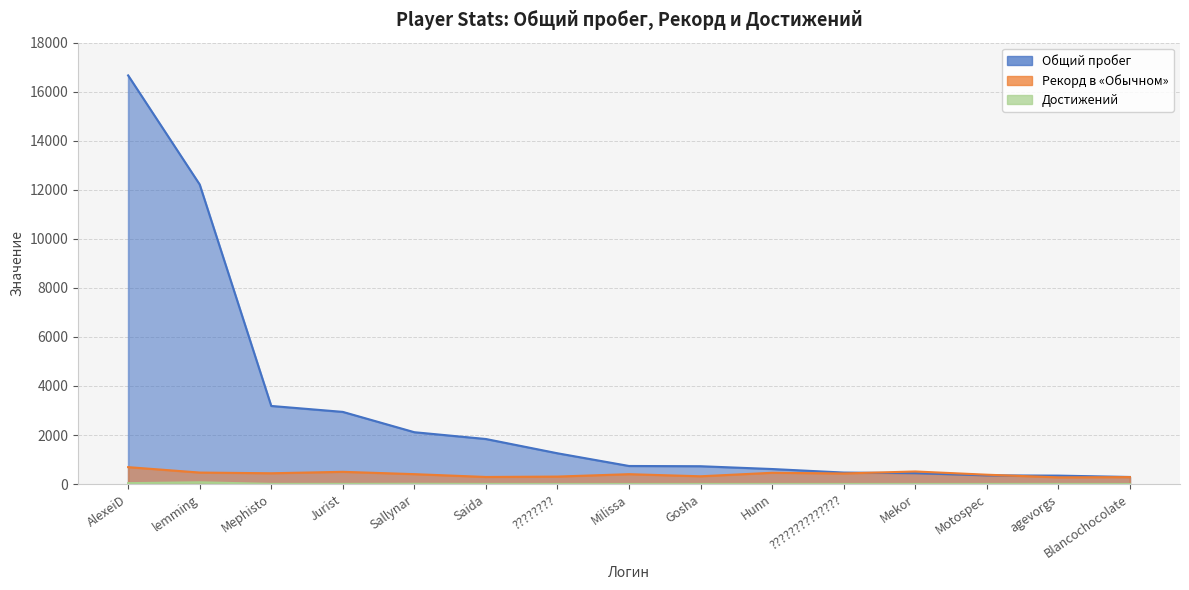

List the labels in order of Достижений value, smallest first.

Blancochocolate, ????????, Milissa, Gosha, Hunn, ??????????????, Mekor, Motospec, Saida, agevorgs, Mephisto, Jurist, Sallynar, AlexeiD, lemming